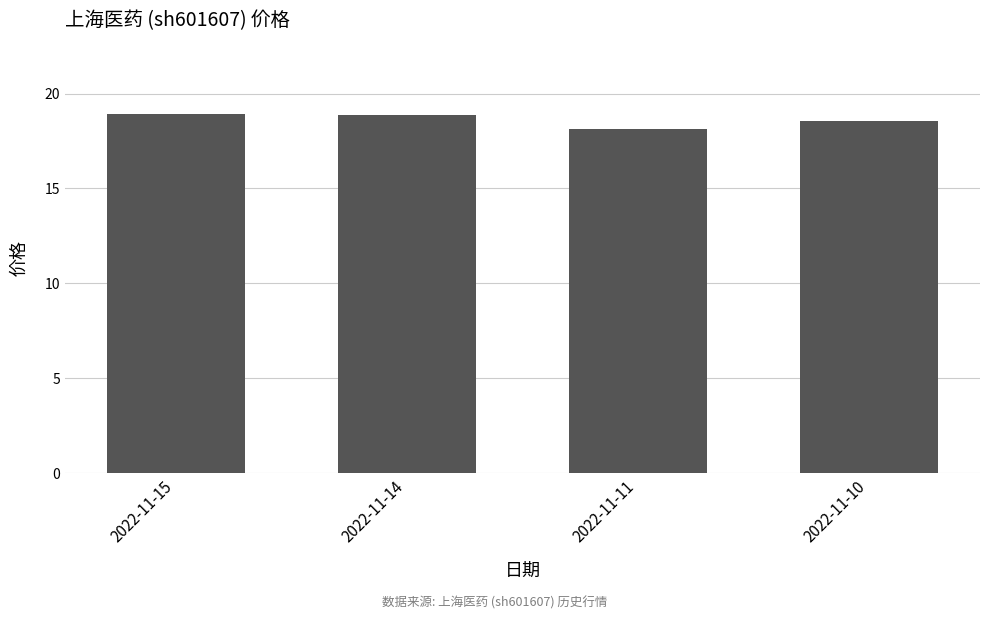

What is the average value?

18.6